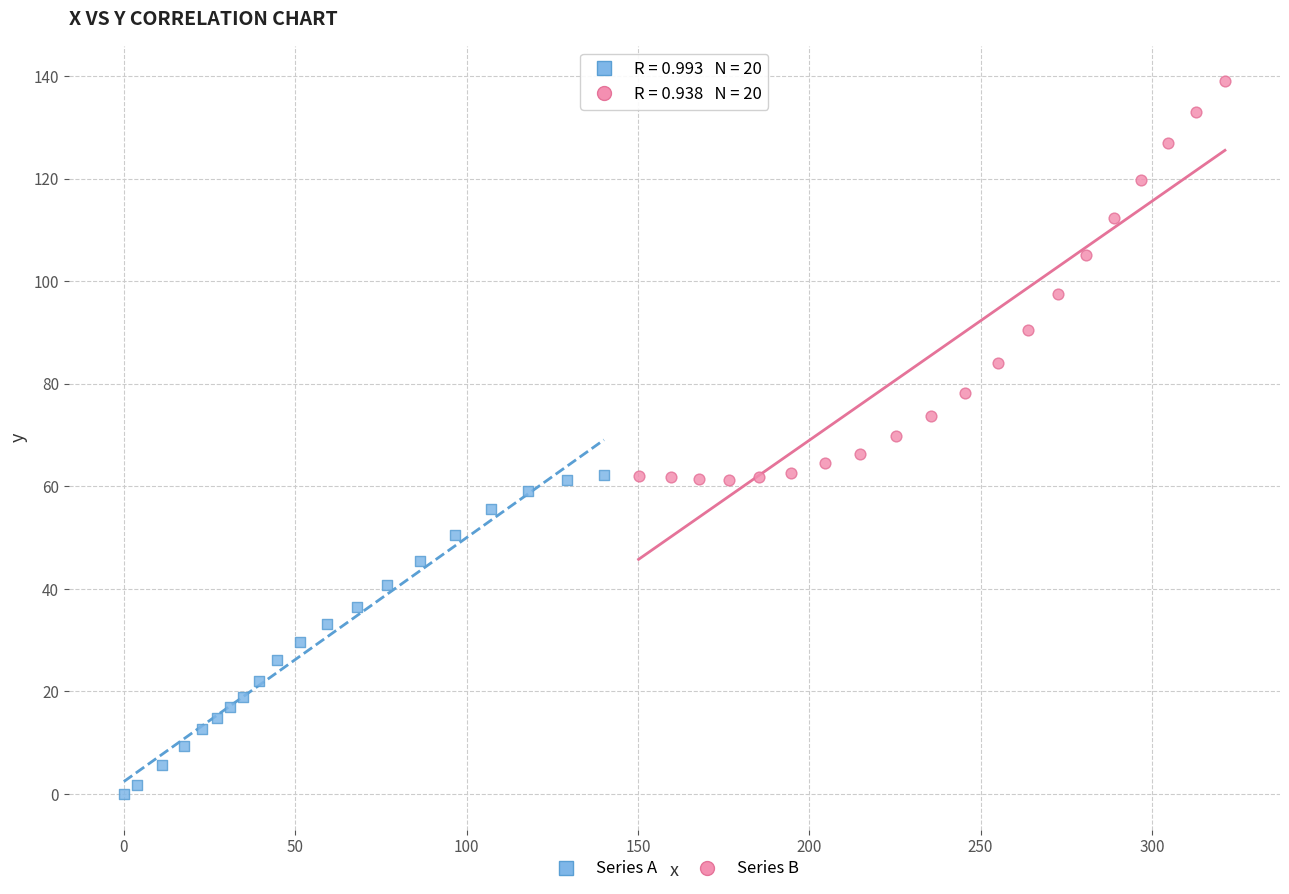

Which series contains the highest Y value?

Series B